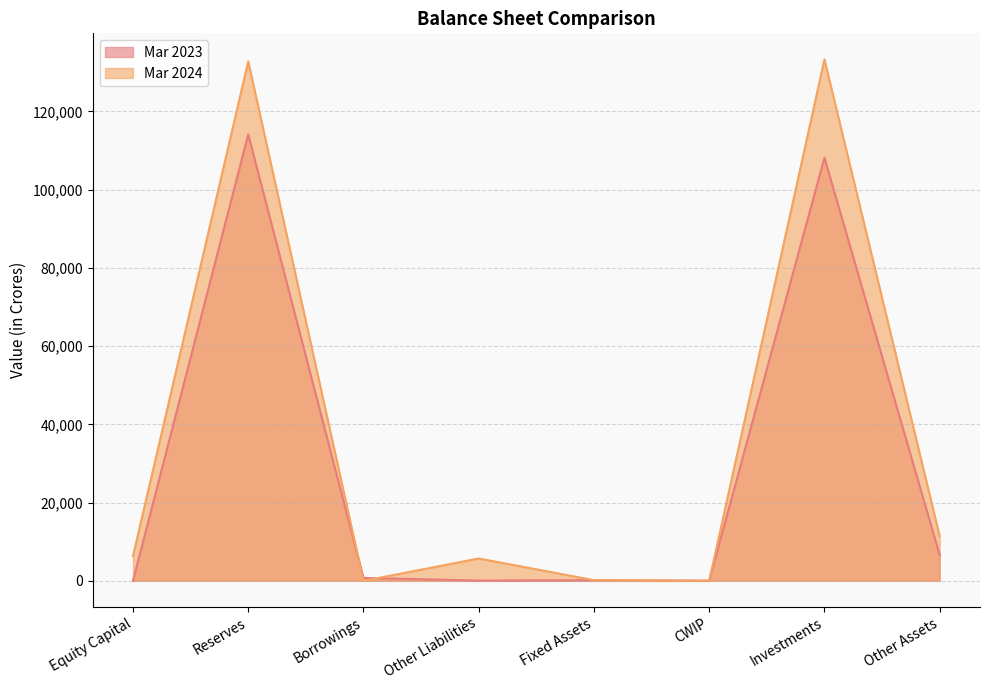

Which series has the largest total across all categories?

Mar 2024